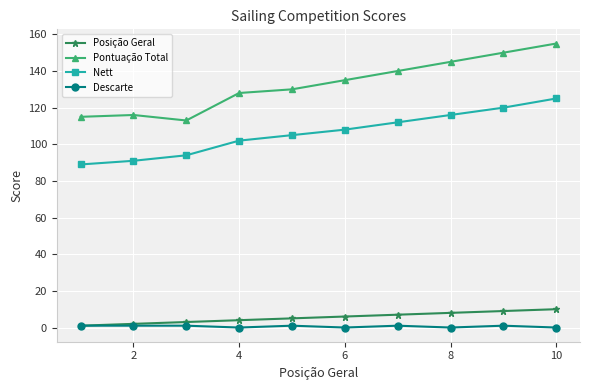

Rank the series by their maximum value, from highest to lowest.

Pontuação Total, Nett, Posição Geral, Descarte